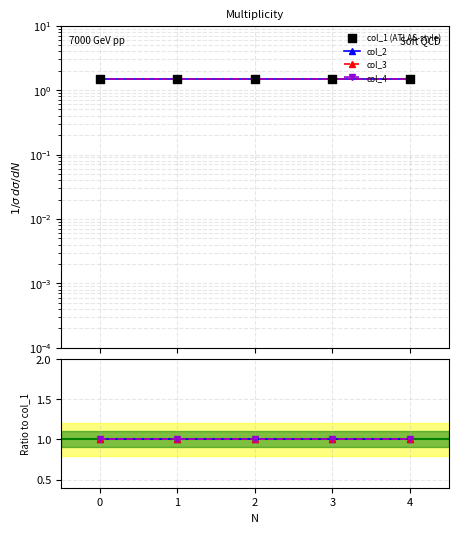

Which series contains the highest Y value?

col_1 (ATLAS-style)